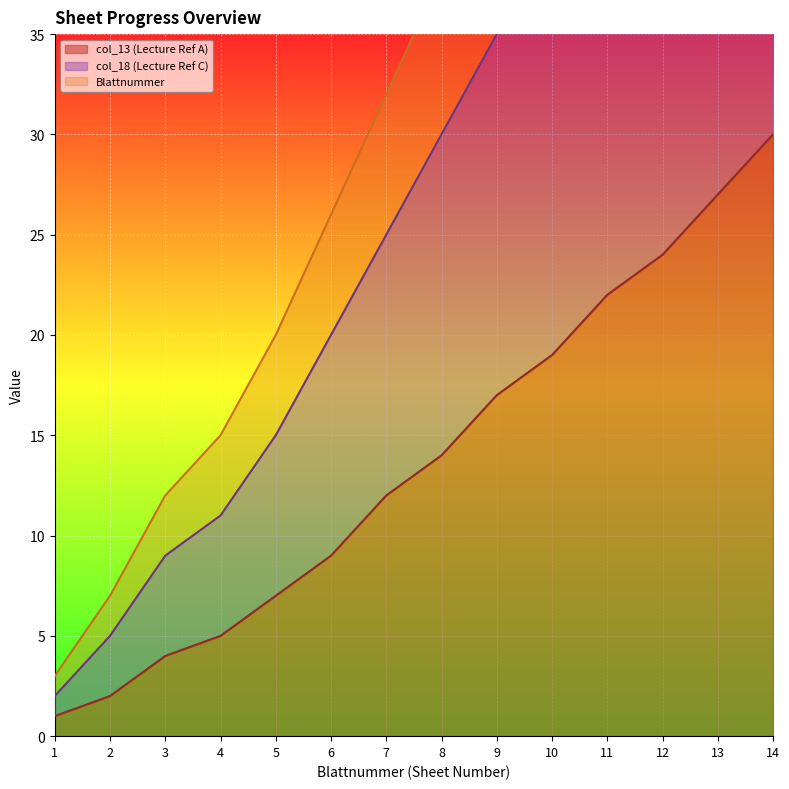

List the labels in order of Blattnummer value, smallest first.

1, 2, 3, 4, 5, 6, 7, 8, 9, 10, 11, 12, 13, 14